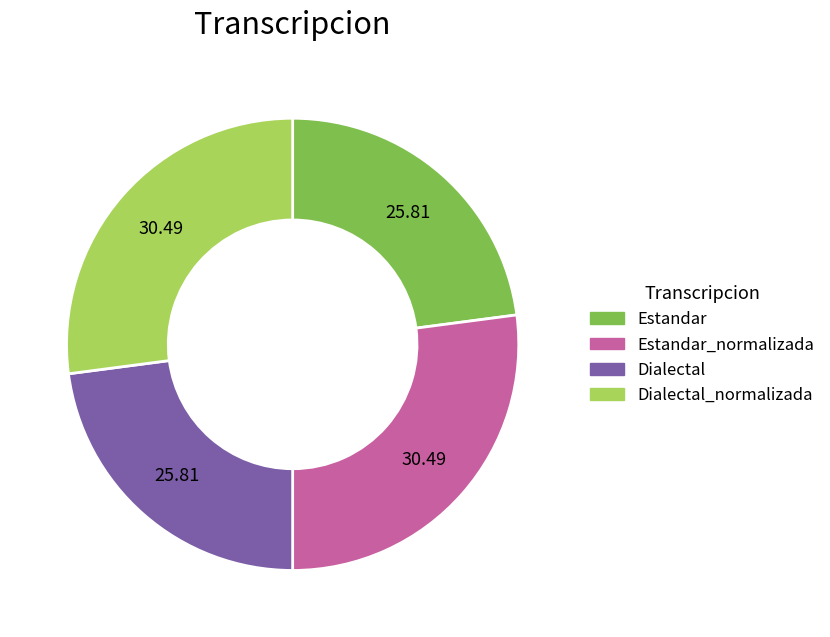

Is the sum of Estandar and Dialectal greater than half?

No